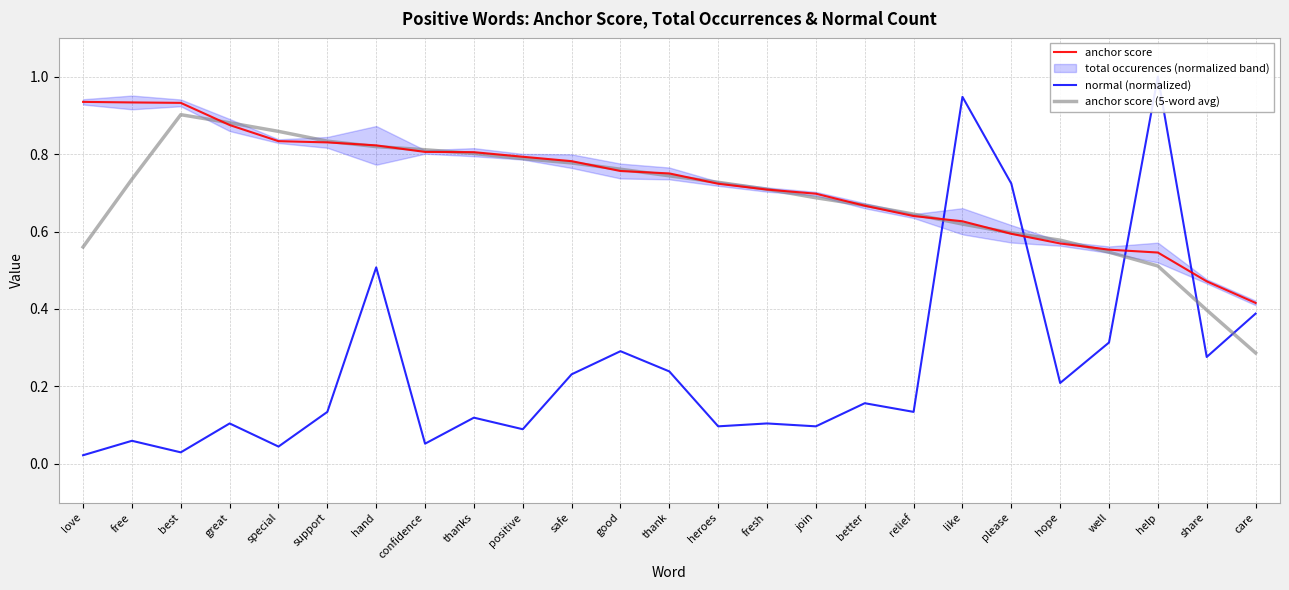

After their last crossing, which series has the higher values: anchor score (5-word avg) or normal (normalized)?

normal (normalized)